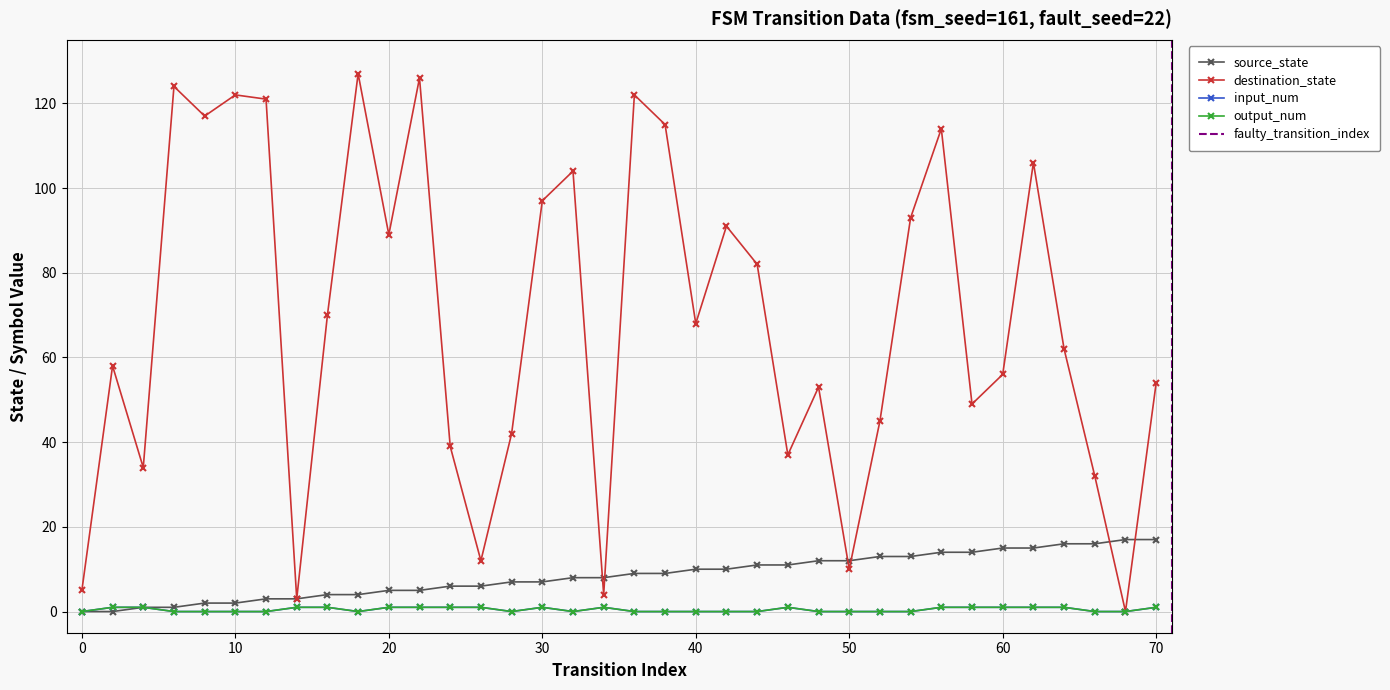

The input_num series shows -1 at 18. True or false?

False